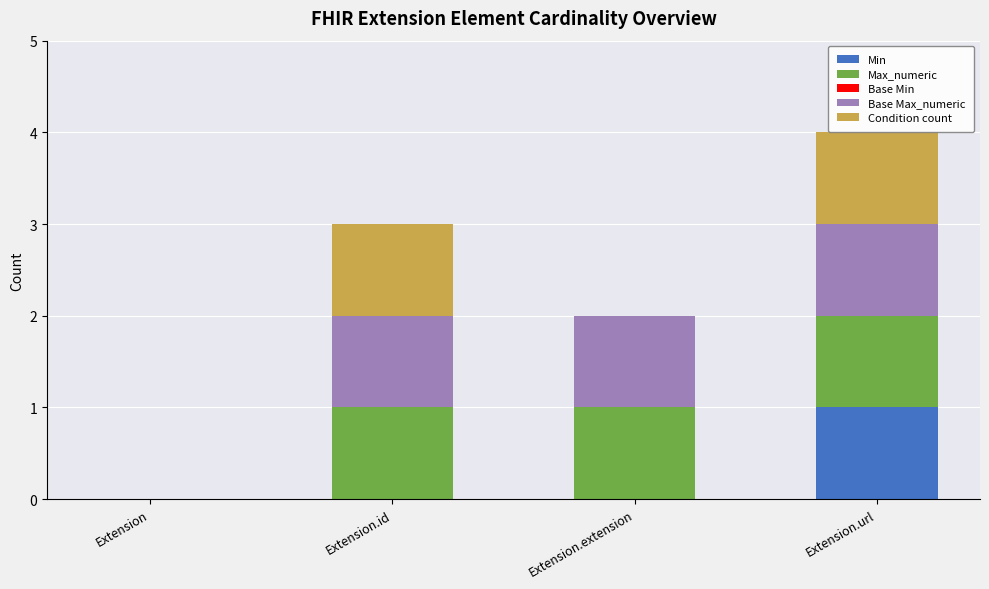

Does the chart contain stacked bars?

Yes